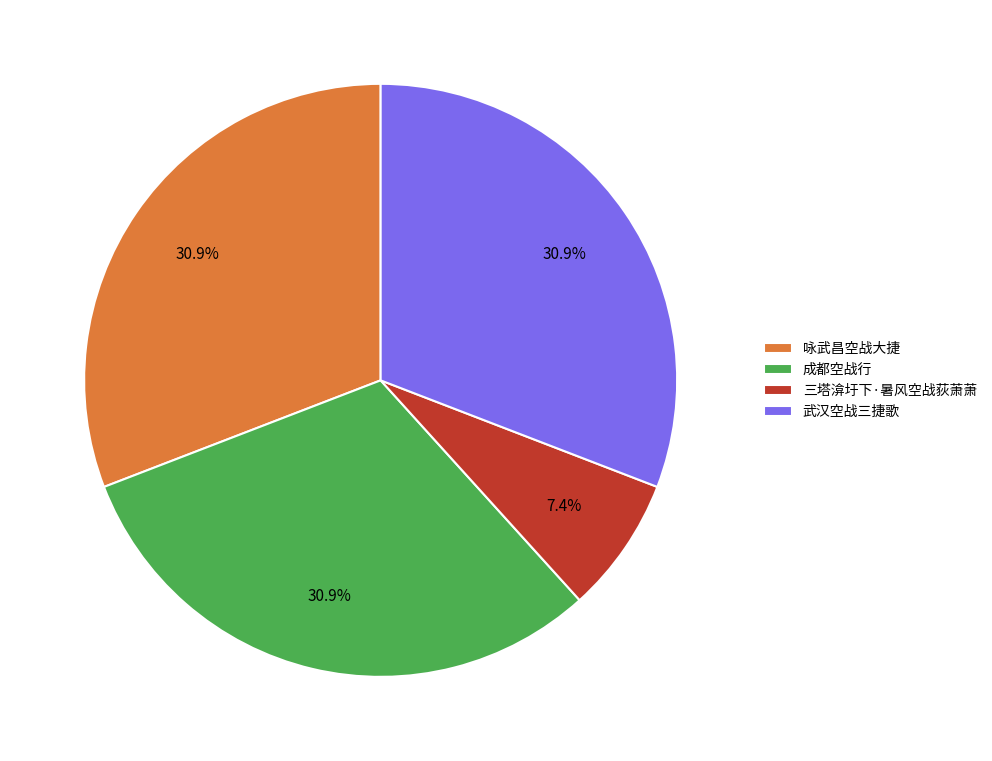

What is the total percentage of 三塔渰圩下·暑风空战荻萧萧 and 咏武昌空战大捷?

38.3%